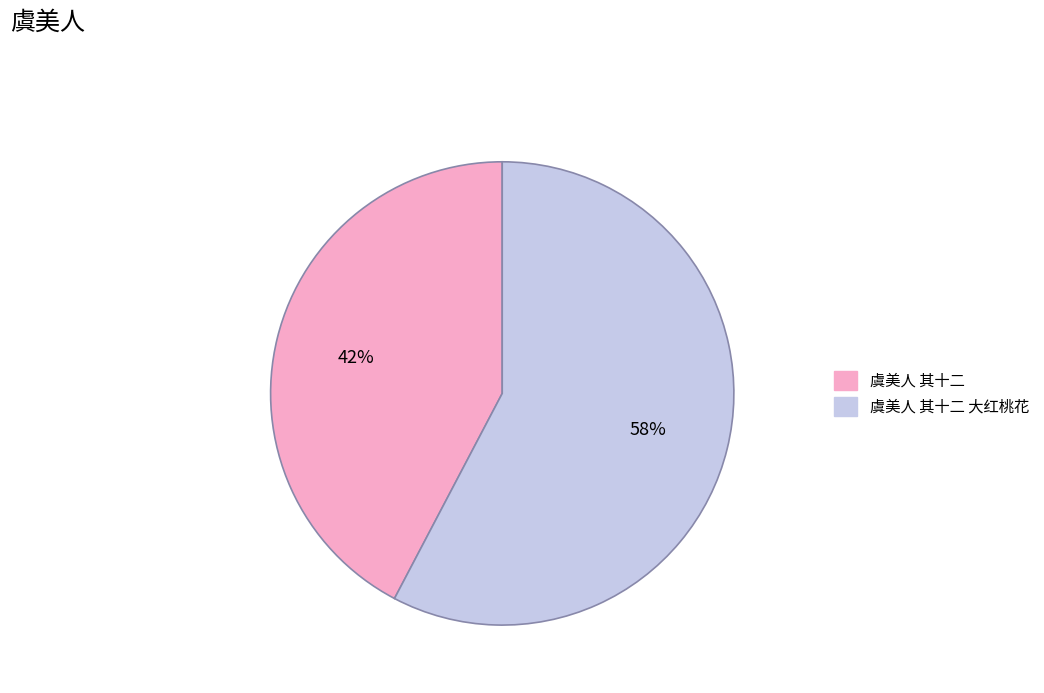

To the nearest percent, what is the average slice percentage?

50%